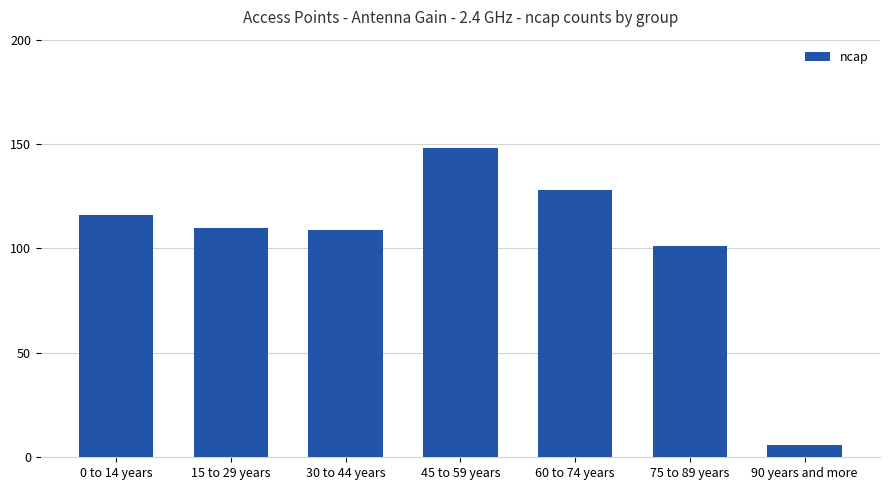

Which label corresponds to the smallest value in the chart?

90 years and more